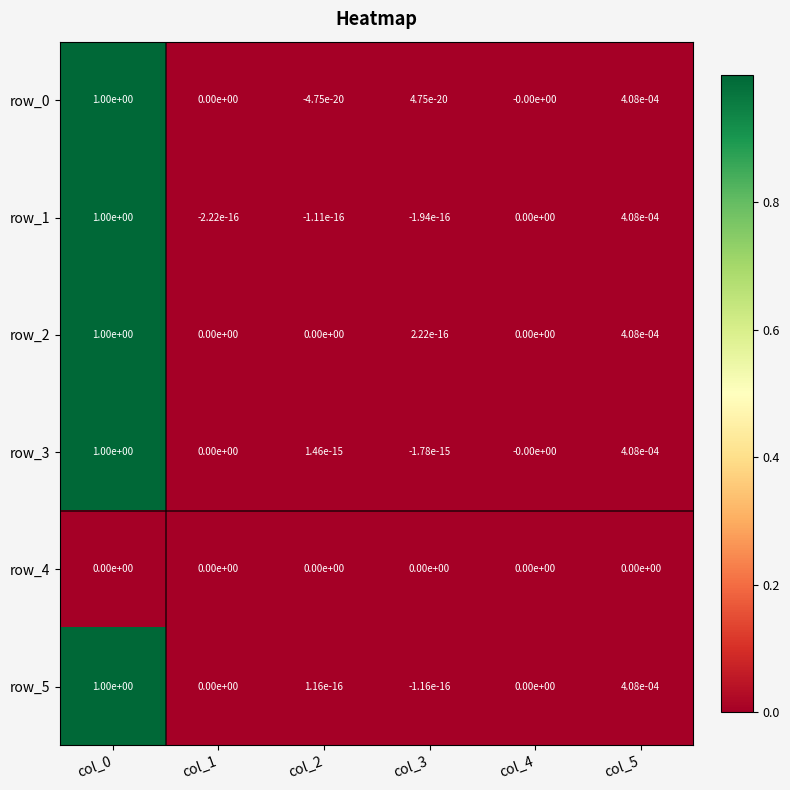

Is the value of row_5 at col_5 greater than the value of row_0 at col_3?

Yes